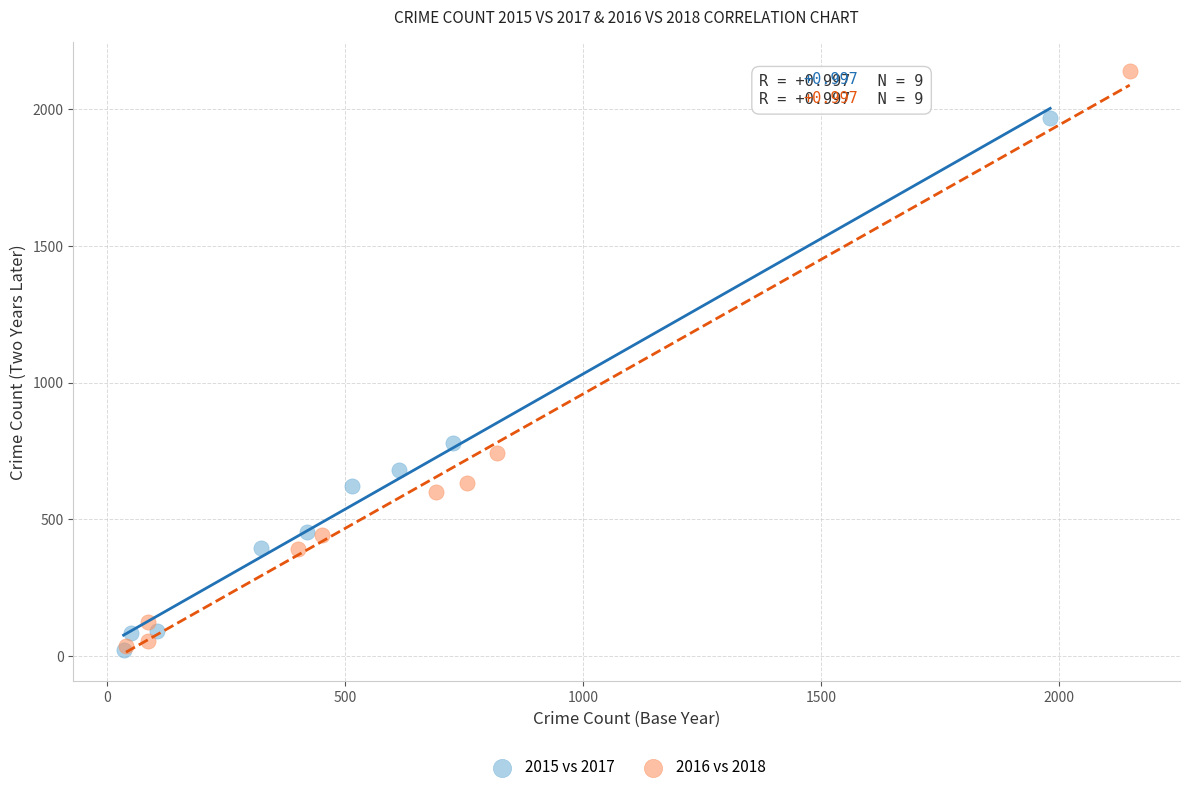

Which series has the largest Y range (max minus min)?

2016 vs 2018